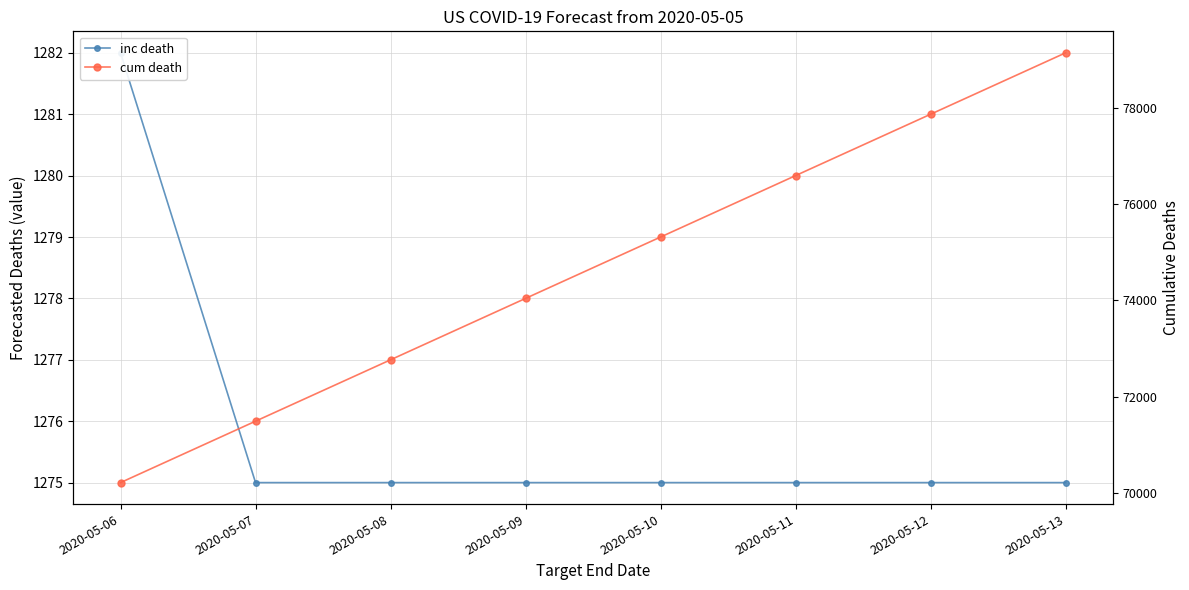

Reading left to right, transcribe all the data shown in this chart.

inc death: 2020-05-06=1282	2020-05-07=1275	2020-05-08=1275	2020-05-09=1275	2020-05-10=1275	2020-05-11=1275	2020-05-12=1275	2020-05-13=1275
cum death: 2020-05-06=70216	2020-05-07=71491	2020-05-08=72765	2020-05-09=74040	2020-05-10=75314	2020-05-11=76589	2020-05-12=77863	2020-05-13=79138